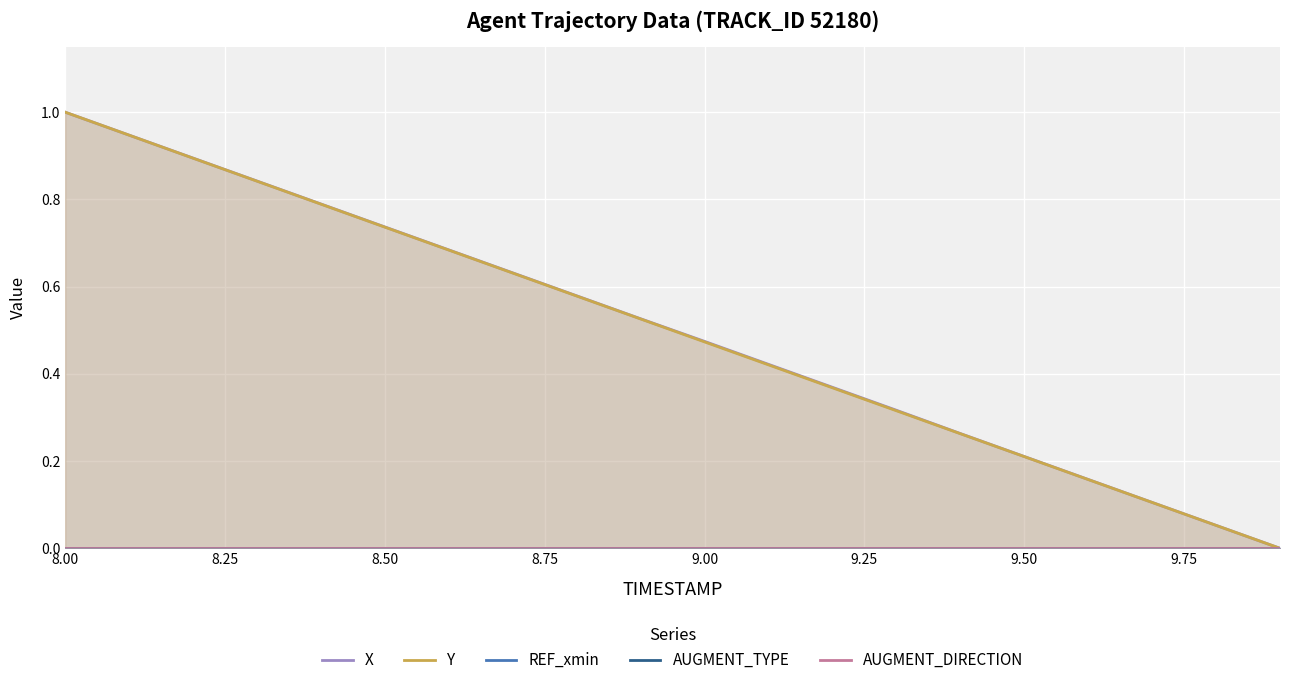

The REF_xmin series shows 0.0 at 8.25. True or false?

True